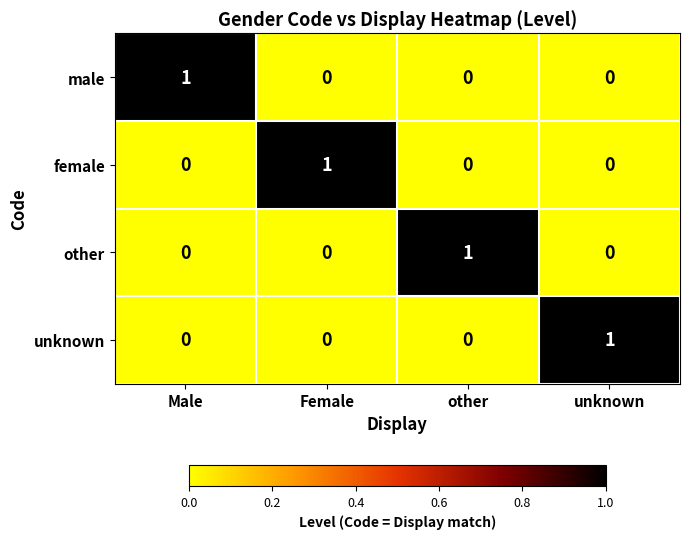

What is the difference between the highest and lowest values at Female?

1